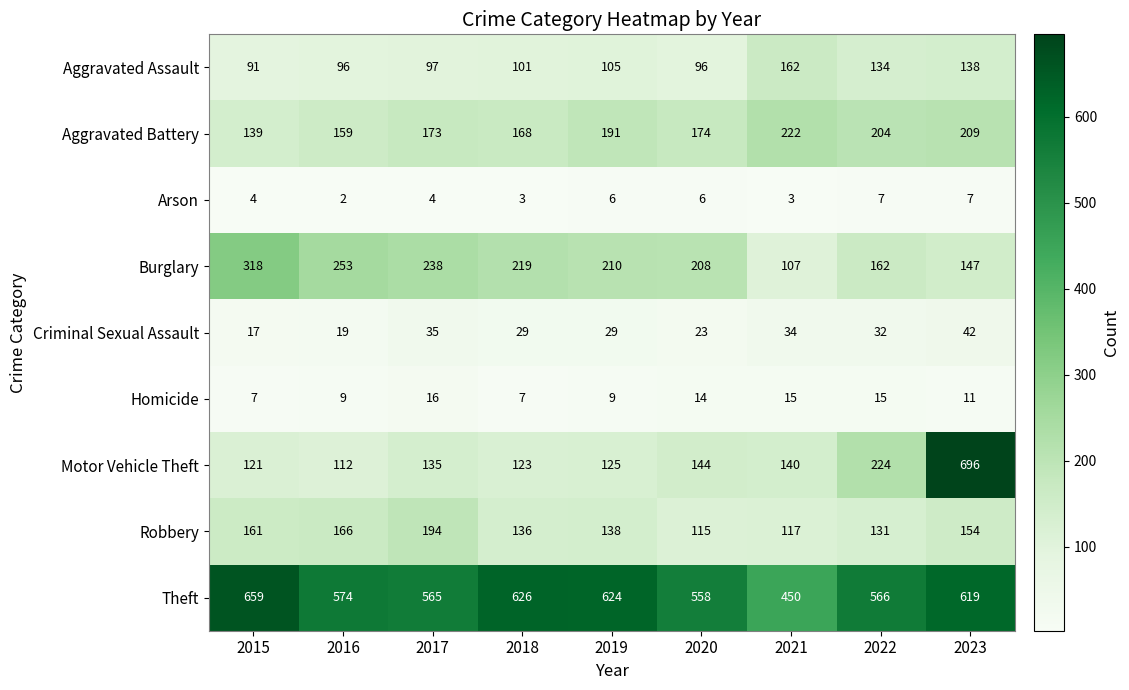

Is the value of Homicide at 2023 greater than the value of Motor Vehicle Theft at 2023?

No